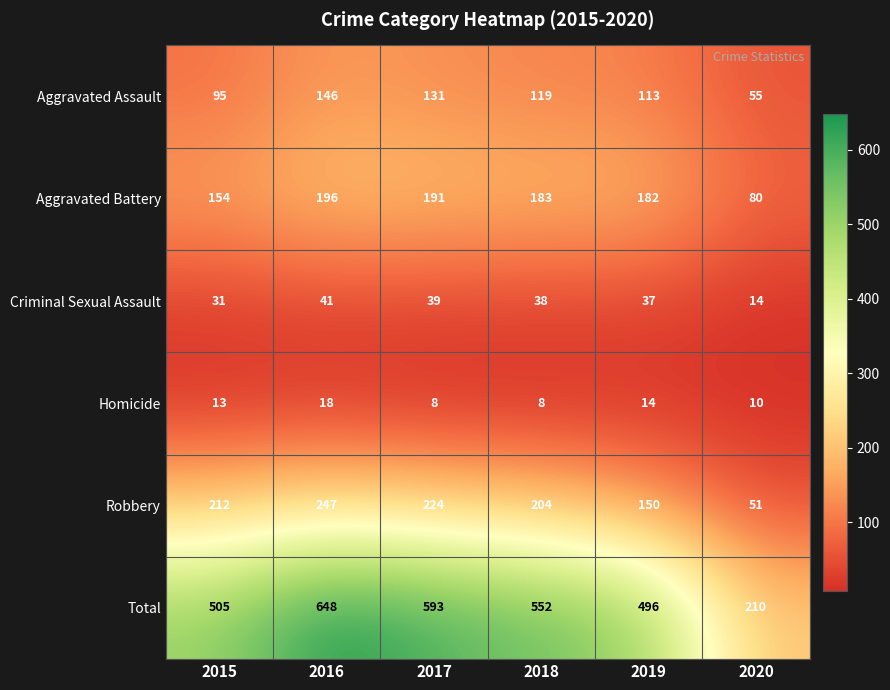

Between 2018 and 2019, which series saw the biggest shift?

Total